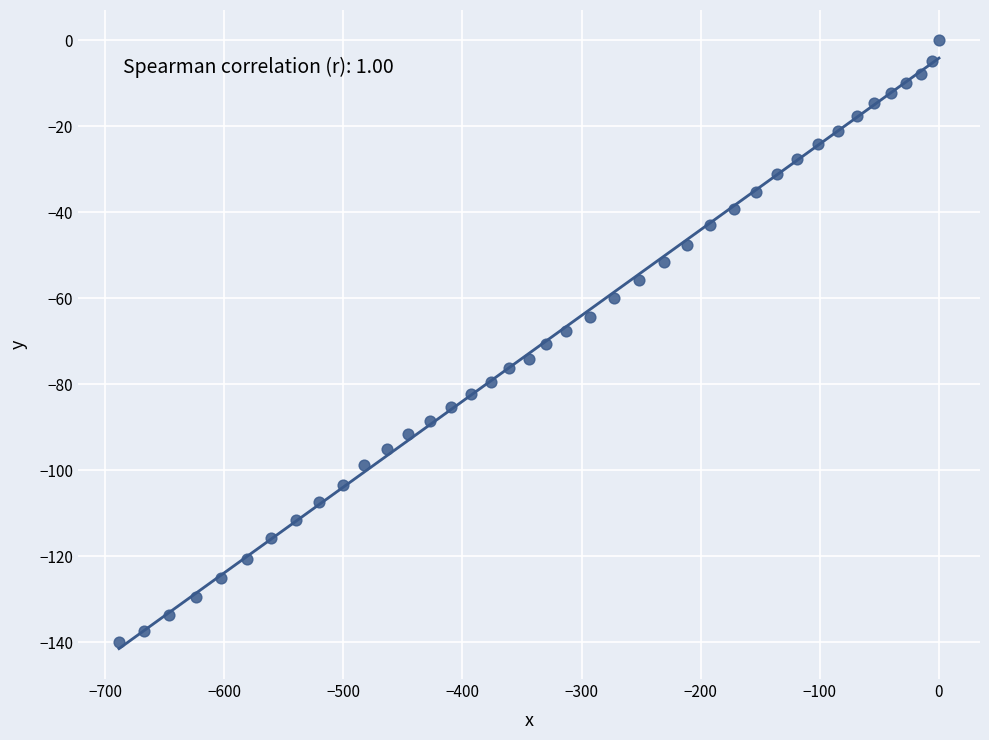

What is the range of Y values (max minus min)?

139.9